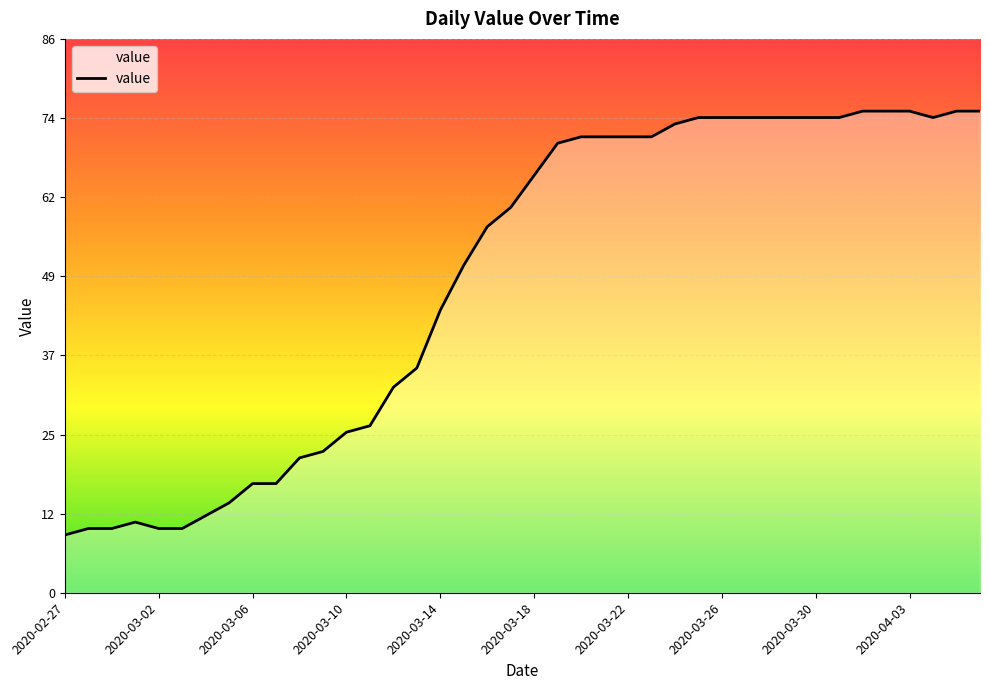

What is the difference between the maximum and minimum values?

66